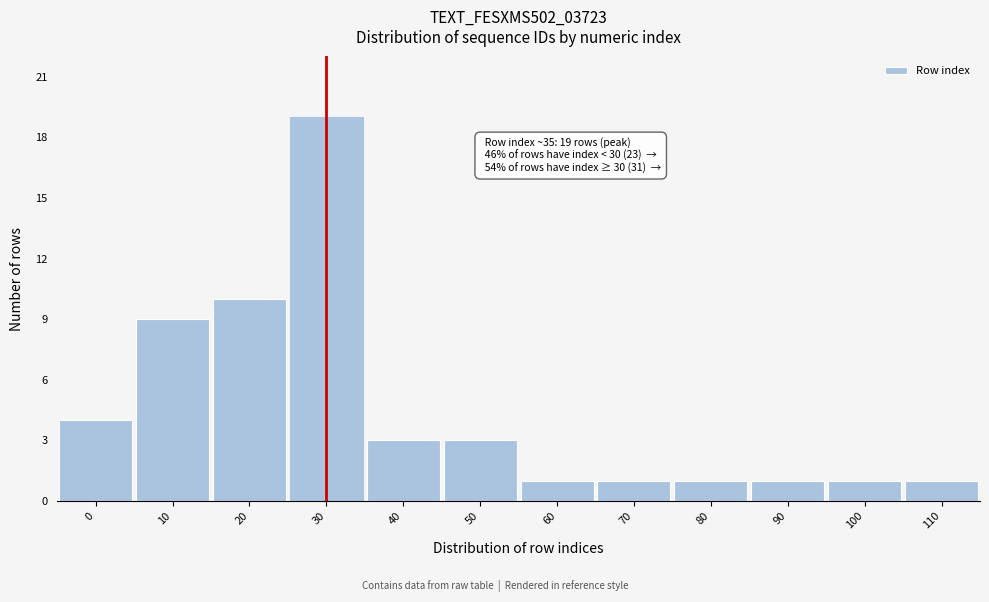

Reading left to right, transcribe all the data shown in this chart.

0=4	10=9	20=10	30=19	40=3	50=3	60=1	70=1	80=1	90=1	100=1	110=1